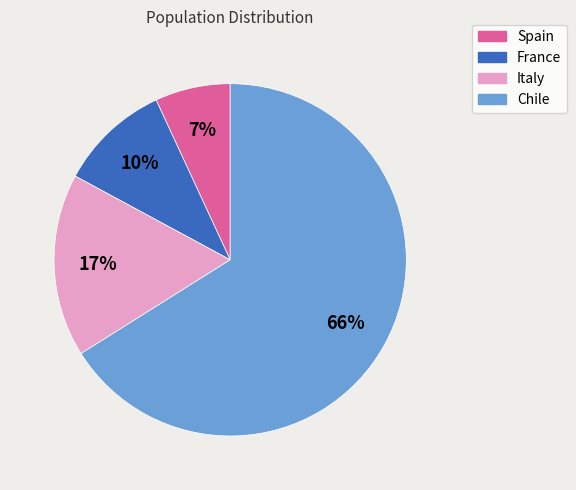

To the nearest percent, what is the combined percentage of France and Chile?

76%